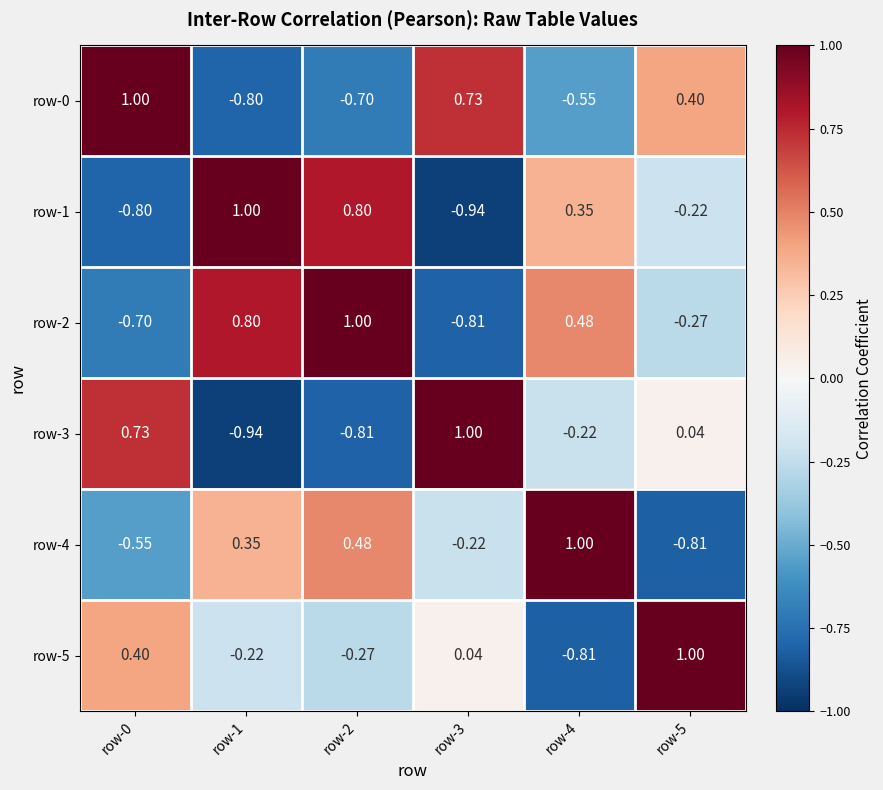

Is the value of row-0 at row-4 greater than the value of row-1 at row-1?

No